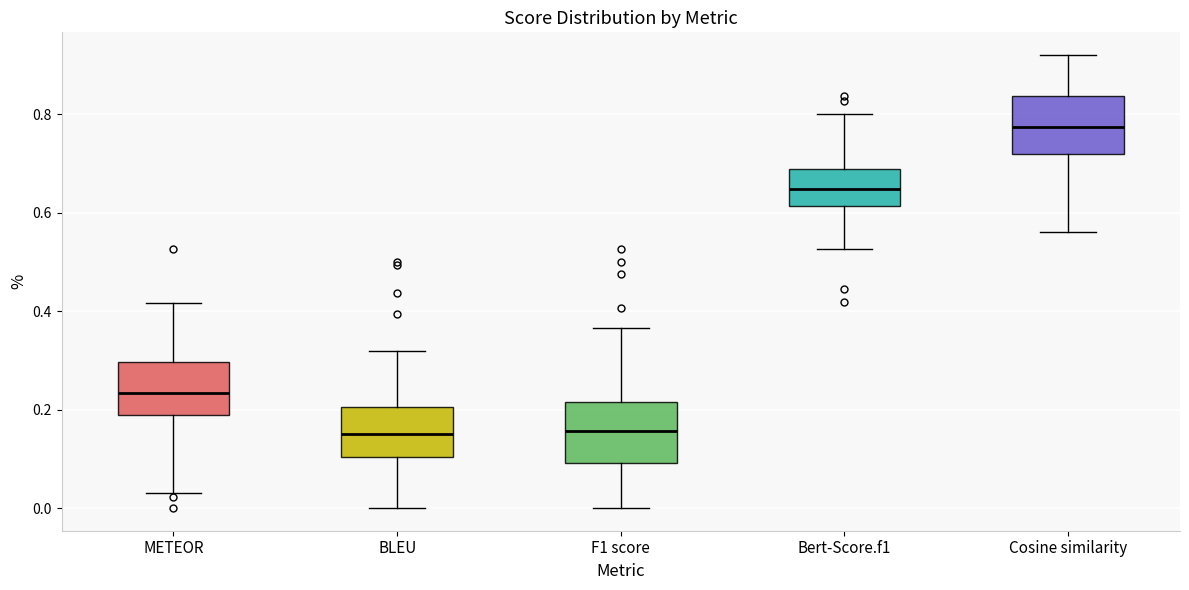

Where does the upper whisker of the box for METEOR end on the y-axis? The values are not printed on the chart, so give them approximately, as read against the axis.

0.42